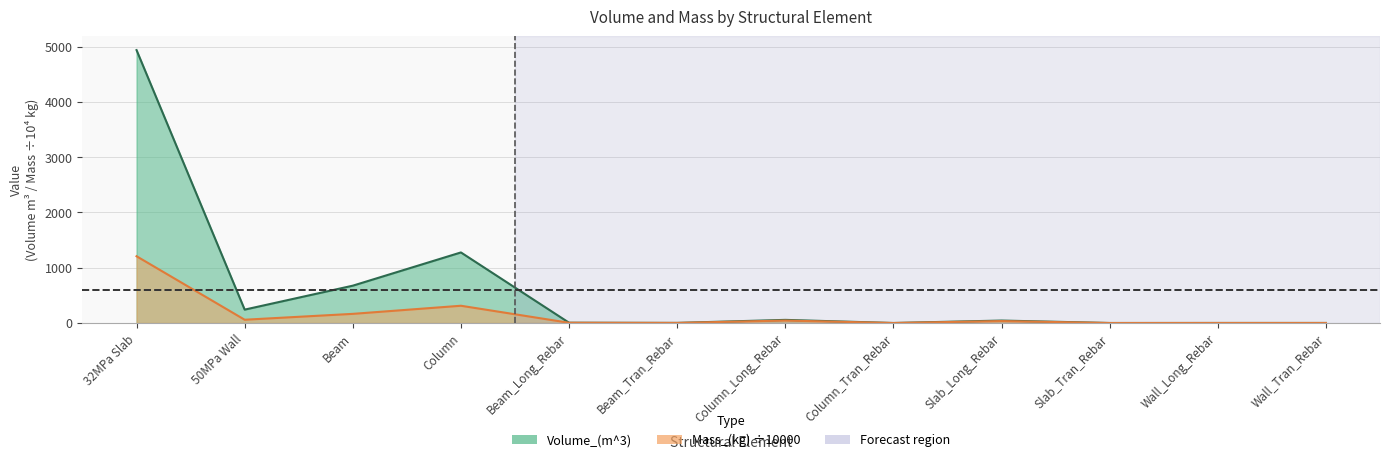

What is the value of the Volume_(m^3) point at the 12th from the left?

0.6